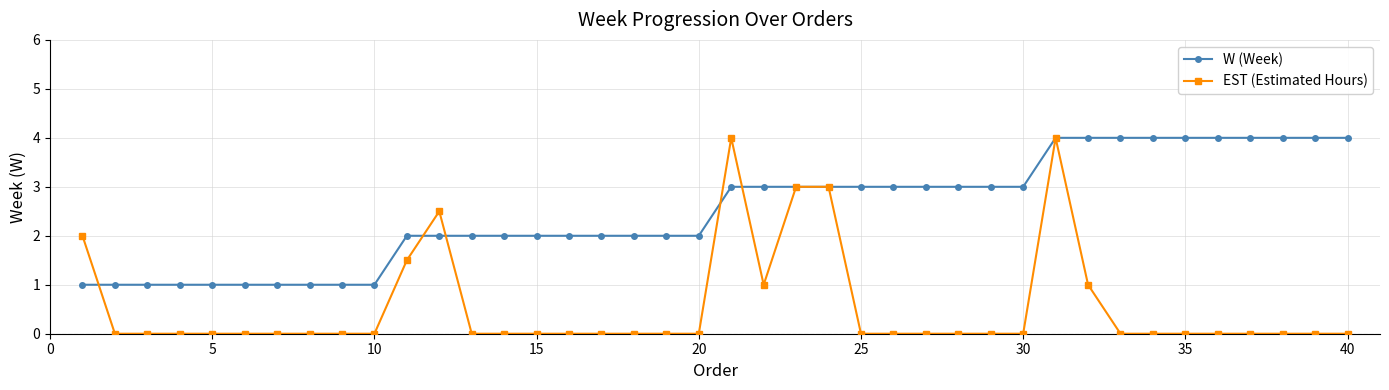

Count the number of categories in the chart.

40